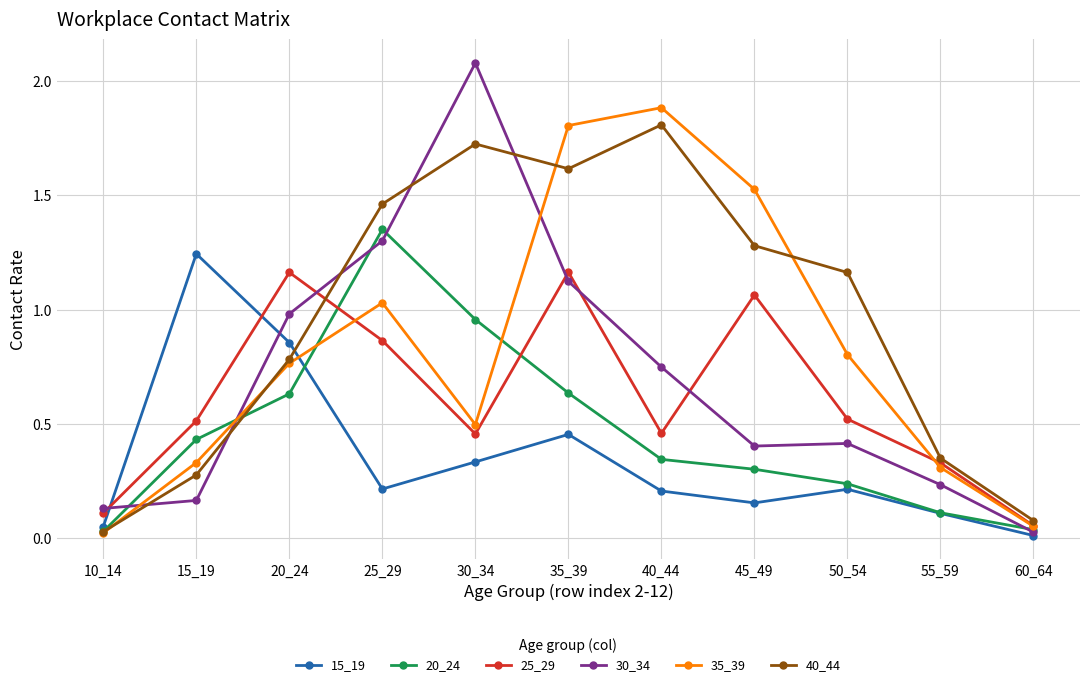

The value of 20_24 at 60_64 is 0.0. True or false?

True